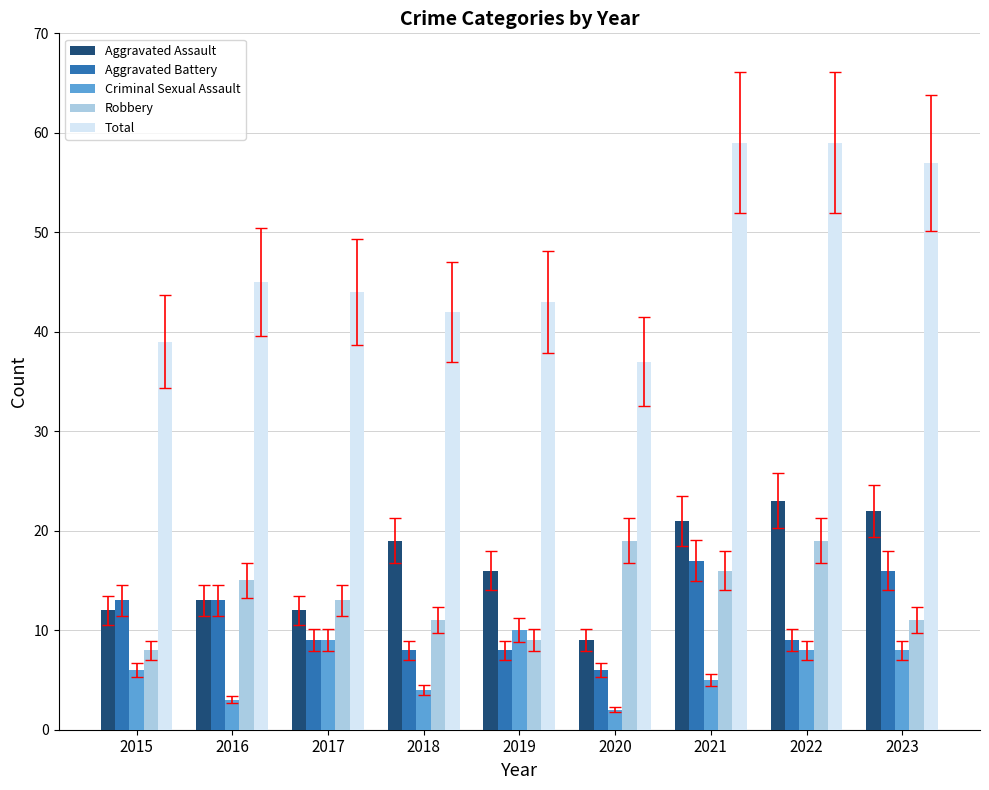

How many categories are shown in the chart?

9